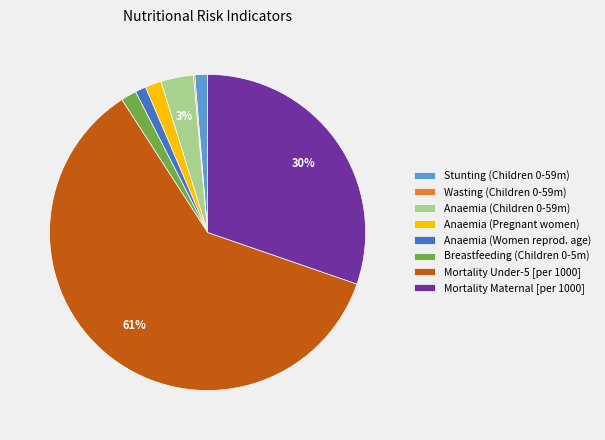

To the nearest percent, what is the average slice percentage?

12%